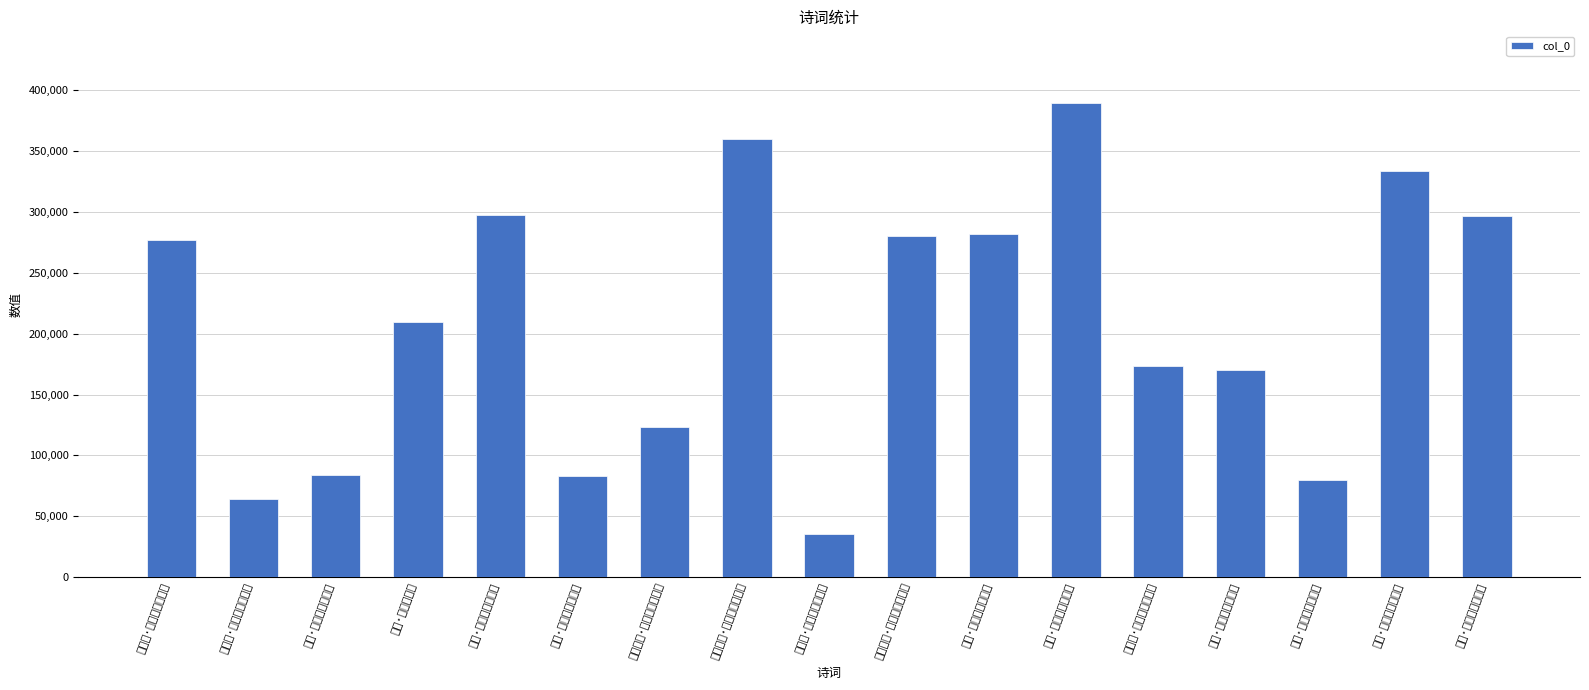

Reading left to right, what are all the values shown in this chart?

游仙吟·缠绵到此不堪论=276679	醉赋诗·病中雅量岂堪论=64517	出县·匆匆簿领不堪论=84143	春事·春事岂堪论=209867	闺怨·临歧絮语不堪论=297222	闲咏·白头羁客更堪论=83151	夔门即事·峡行风物不堪论=123715	番社杂咏·殊风虽陋尚堪论=359712	万葛树·叶如羽盖岂堪论=35537	永城道中·春风此地不堪论=279945	雪夜·穷冬急景岂堪论=282034	偶题·汉庭求旧未堪论=390040	焚黄诰·伶俜族绪不堪论=173069	殷浩·王蒙谢尚不堪论=170387	秋思·秋来情味更堪论=80052	奉寄·年来衰病不堪论=333358	蝶拍·六朝金粉不堪论=296684